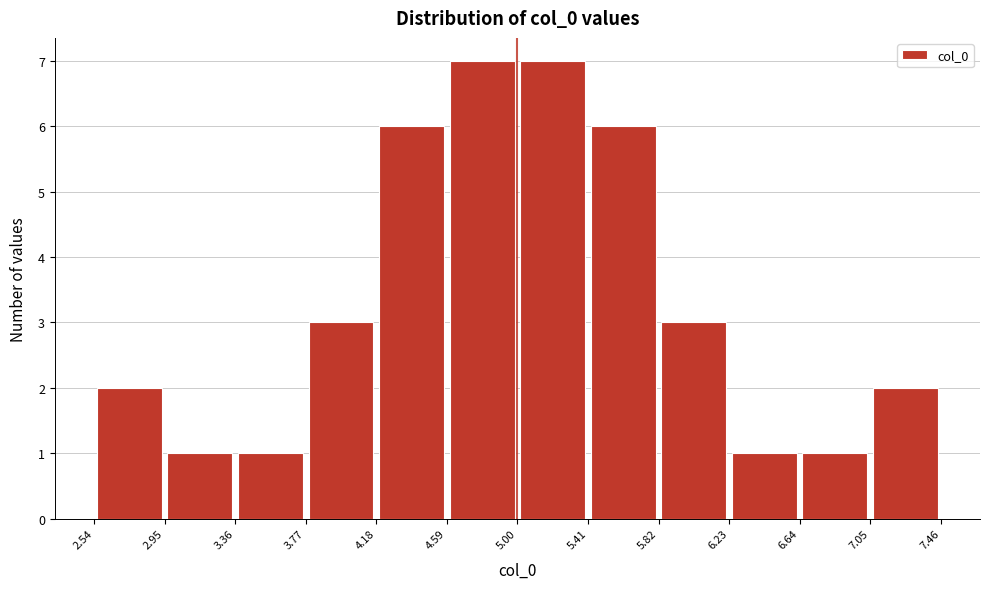

Reading left to right, transcribe this chart: for each bar, give the range it covers on the x-axis and its height. The values are not printed on the chart, so give them approximately, as read against the axis.

2.54 to 2.95: 2
2.95 to 3.36: 1
3.36 to 3.77: 1
3.77 to 4.18: 3
4.18 to 4.59: 6
4.59 to 5.00: 7
5.00 to 5.41: 7
5.41 to 5.82: 6
5.82 to 6.23: 3
6.23 to 6.64: 1
6.64 to 7.05: 1
7.05 to 7.46: 2